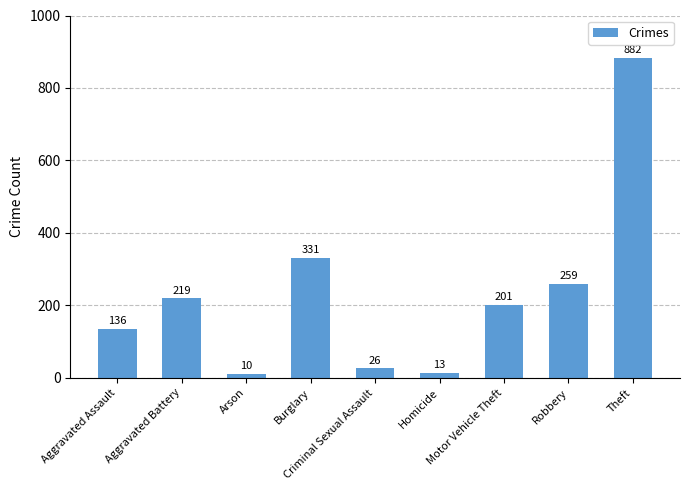

List the labels in order of value, smallest first.

Arson, Homicide, Criminal Sexual Assault, Aggravated Assault, Motor Vehicle Theft, Aggravated Battery, Robbery, Burglary, Theft